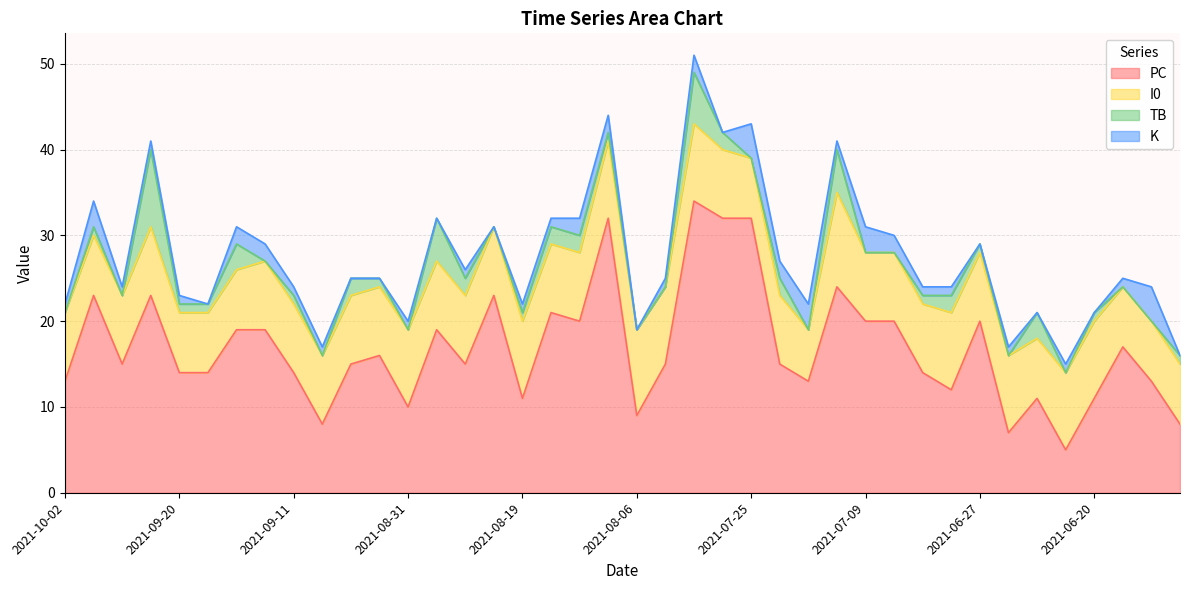

What is the difference between the second highest and minimum values in the K series?

4